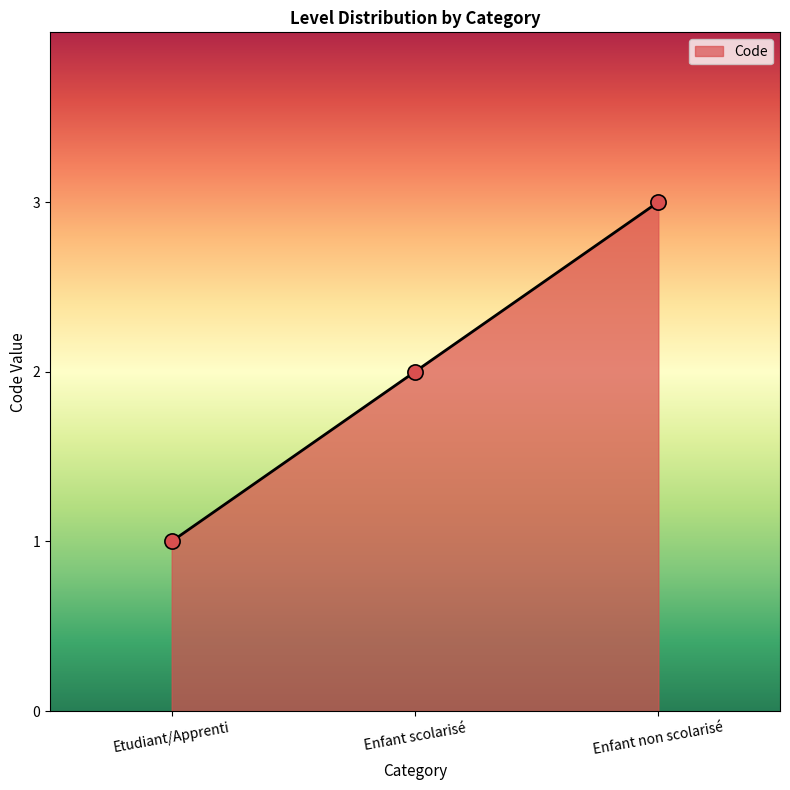

What is the ratio of the value at Etudiant/Apprenti to the value at Enfant non scolarisé?

0.3